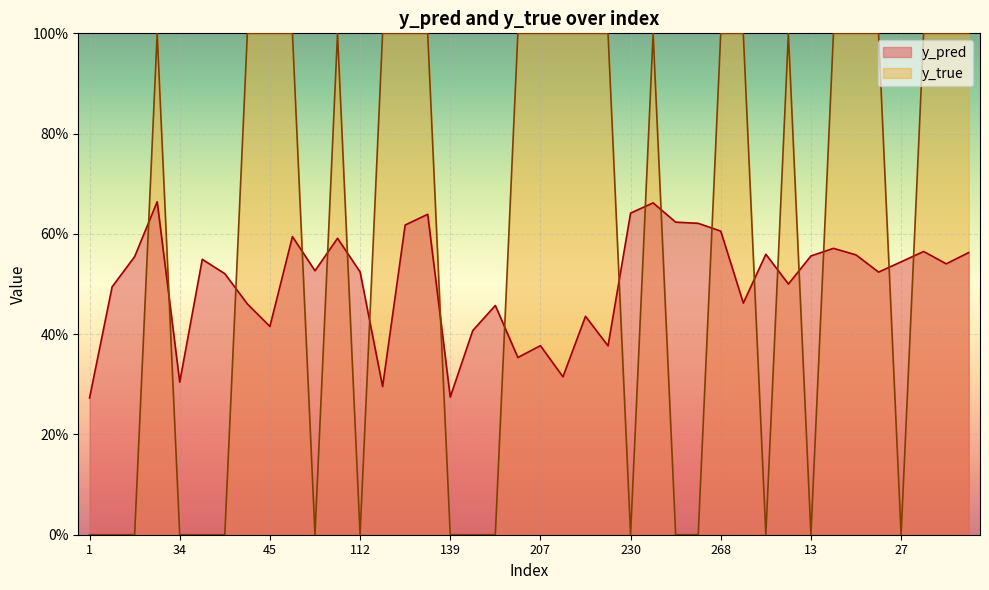

In y_true, how many points are lower than both neighbors (excluding endpoints)?

6